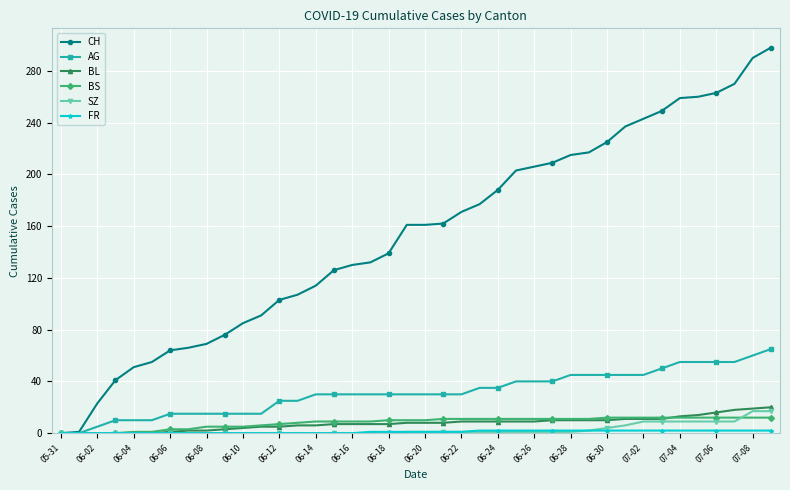

How many distinct data groups are displayed?

6